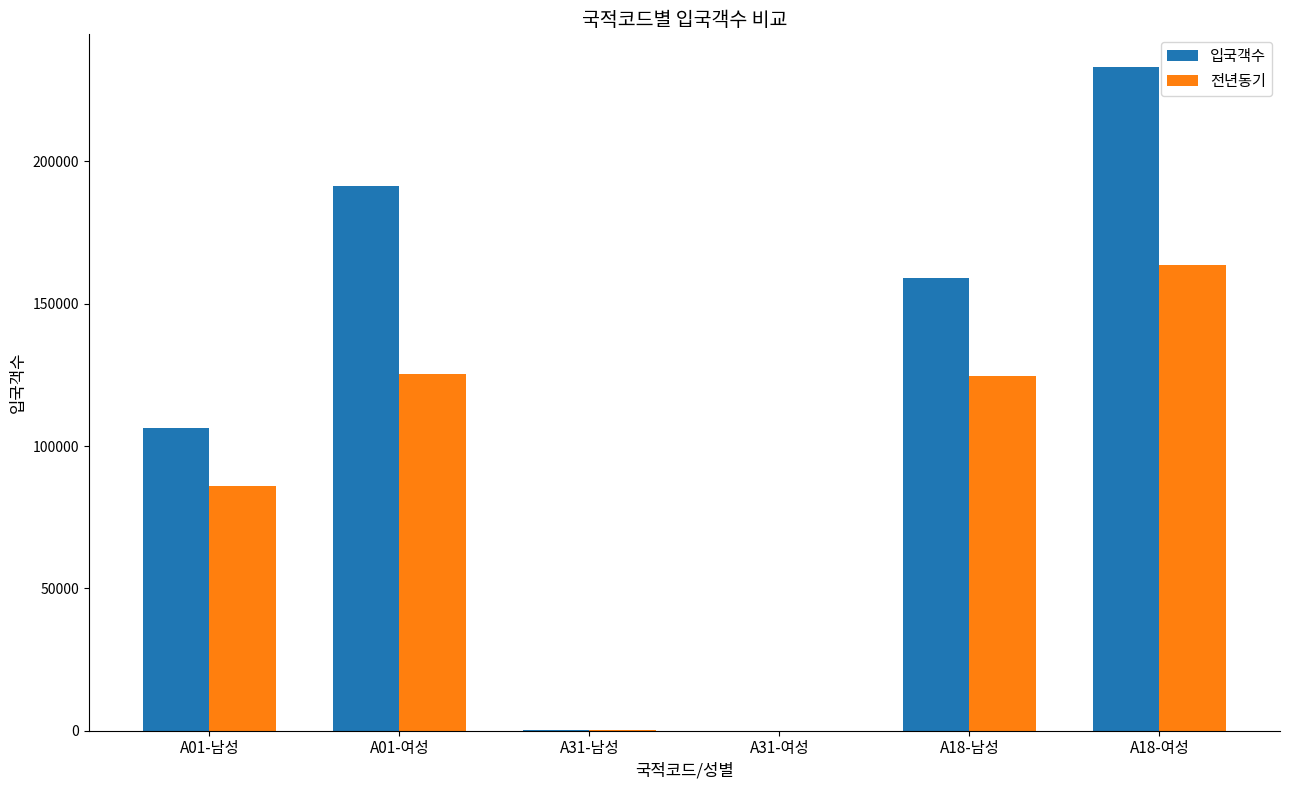

Are the bars grouped side by side (vs. stacked)?

Yes